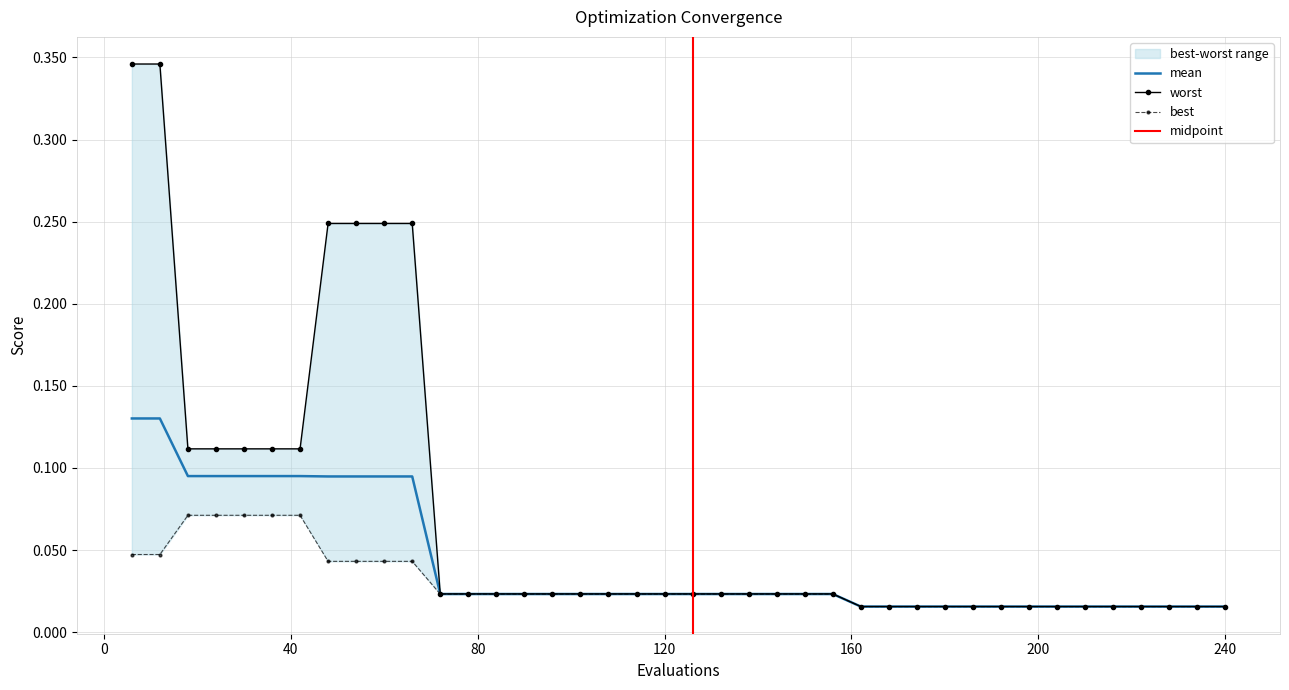

True or false: worst and mean intersect in this chart.

False